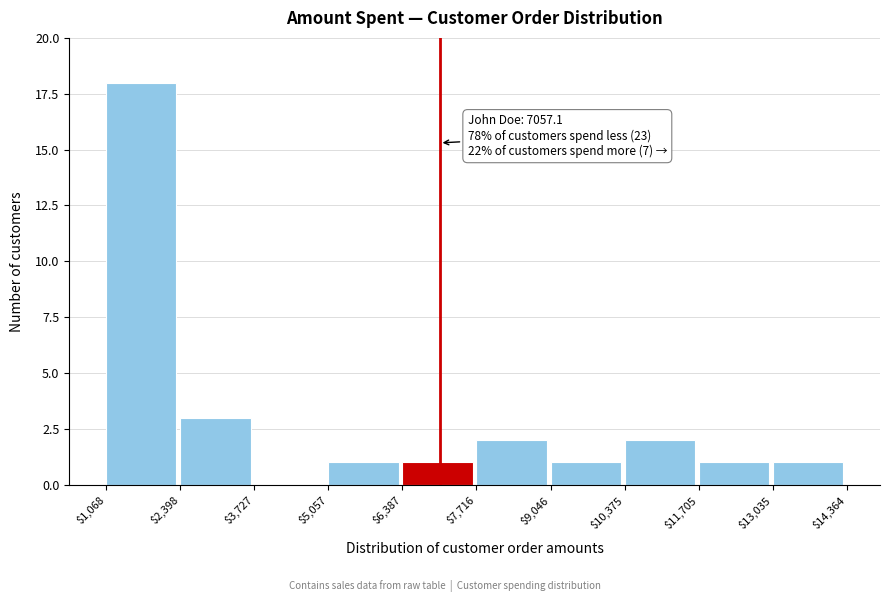

Which range on the x-axis has the tallest bar?

$1,068 to $2,398